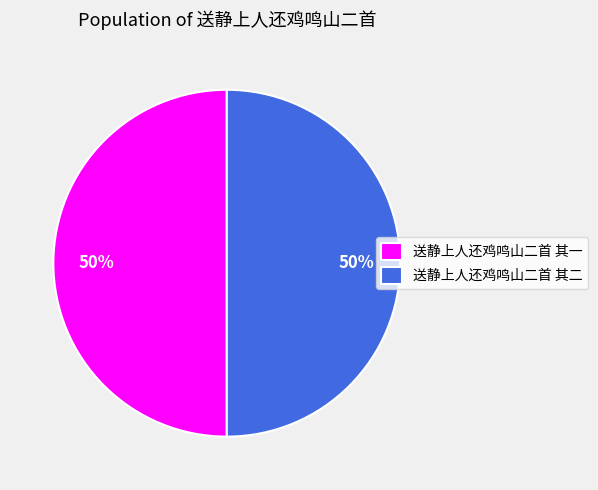

To the nearest percent, what is the average slice percentage?

50%